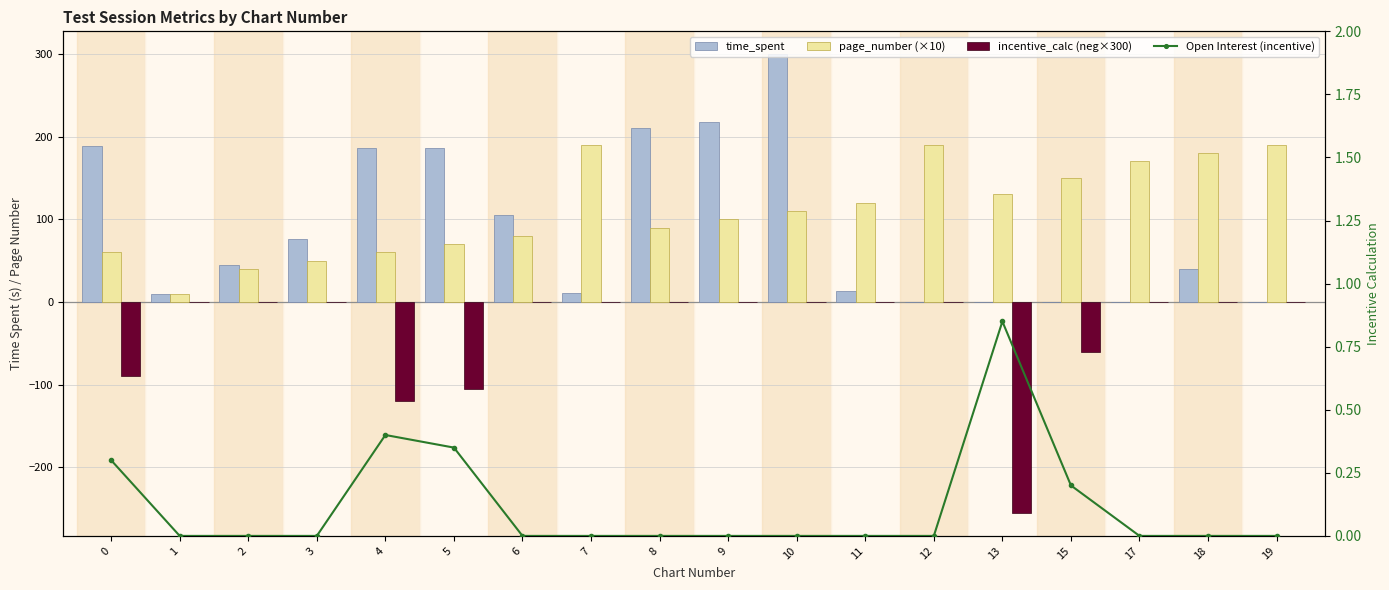

What are all the series names shown in the legend?

time_spent, page_number (×10), incentive_calc (neg×300), Open Interest (incentive)